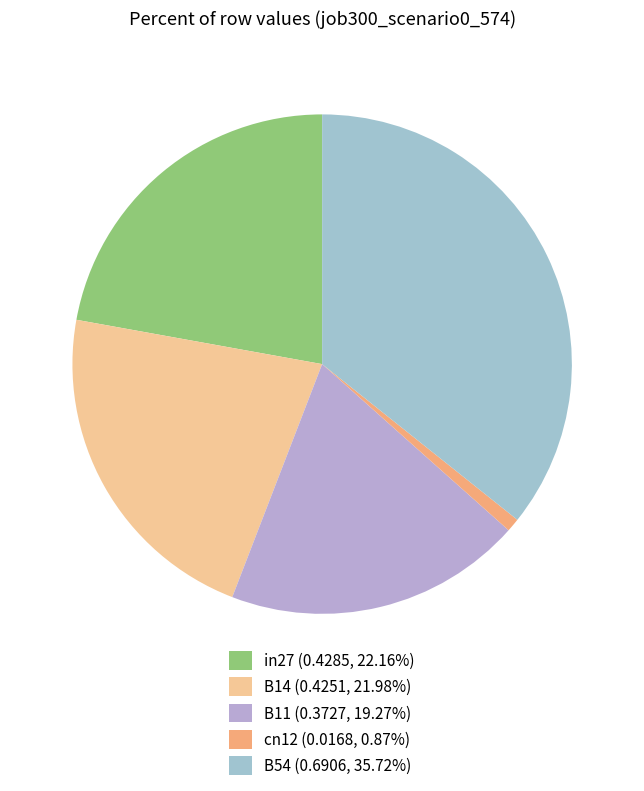

Count the number of slices in the pie.

5